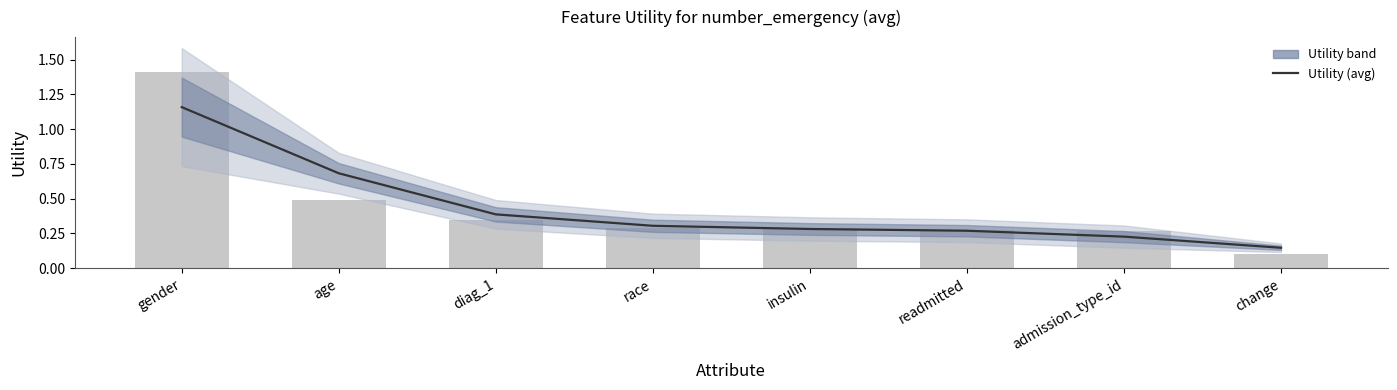

What is the value of the 8th bar from the left?

0.1